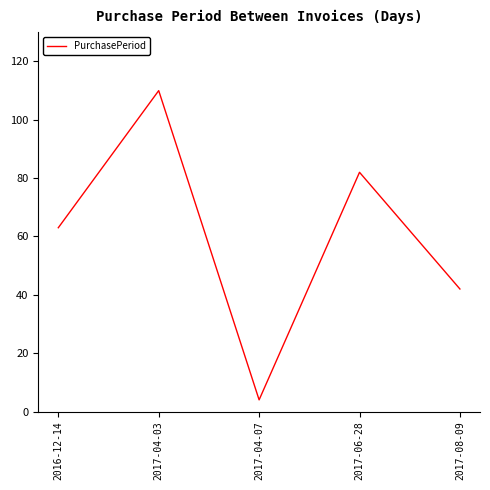

Reading right to left, transcribe all the data shown in this chart.

42	82	4	110	63